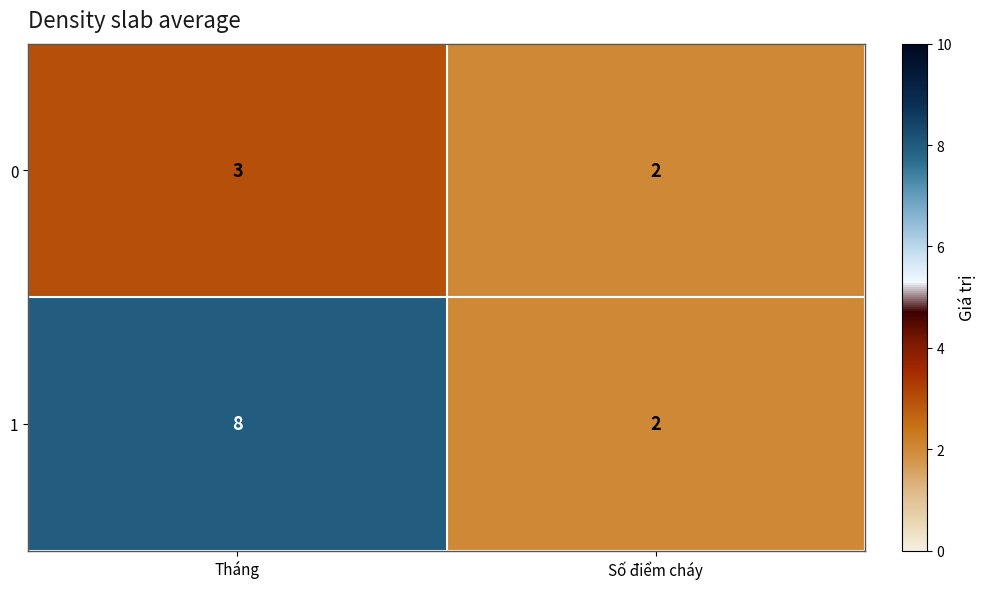

What is the total value across all series at Tháng?

11